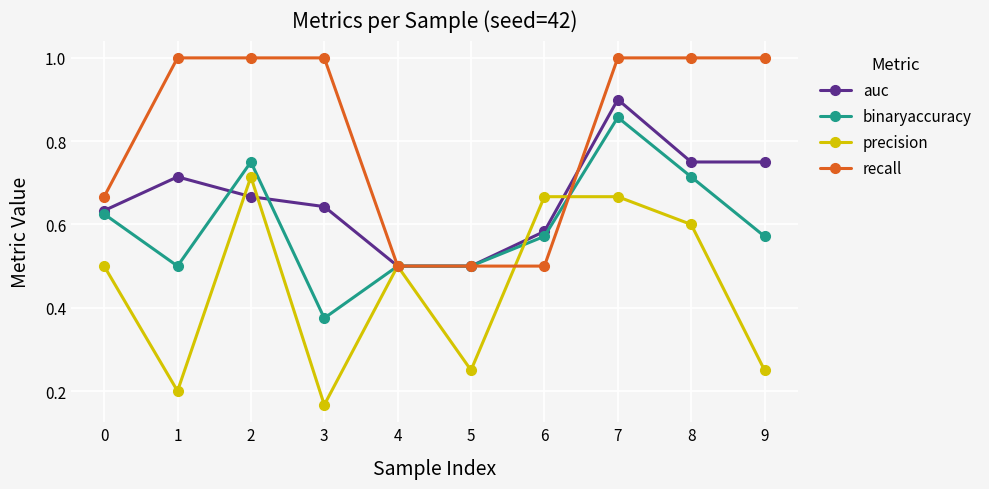

At 7, list the series in order from largest to smallest.

recall, auc, binaryaccuracy, precision